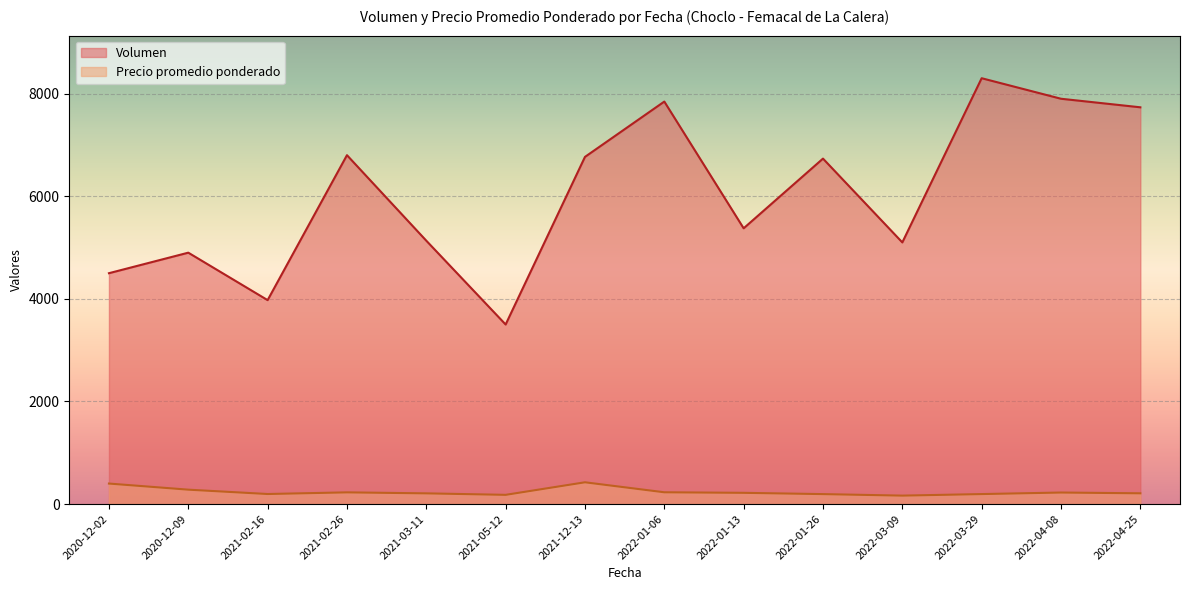

At which label does Precio promedio ponderado reach its peak?

2021-12-13